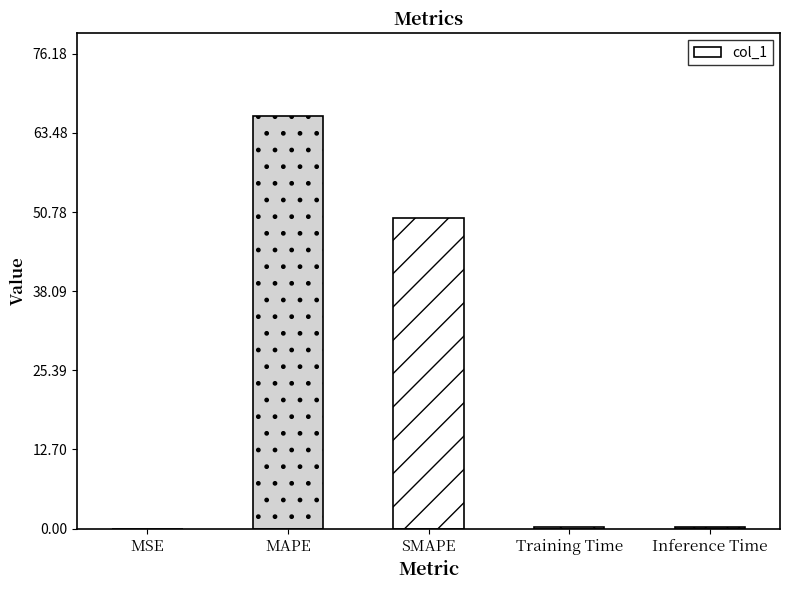

Are the bars horizontal?

No